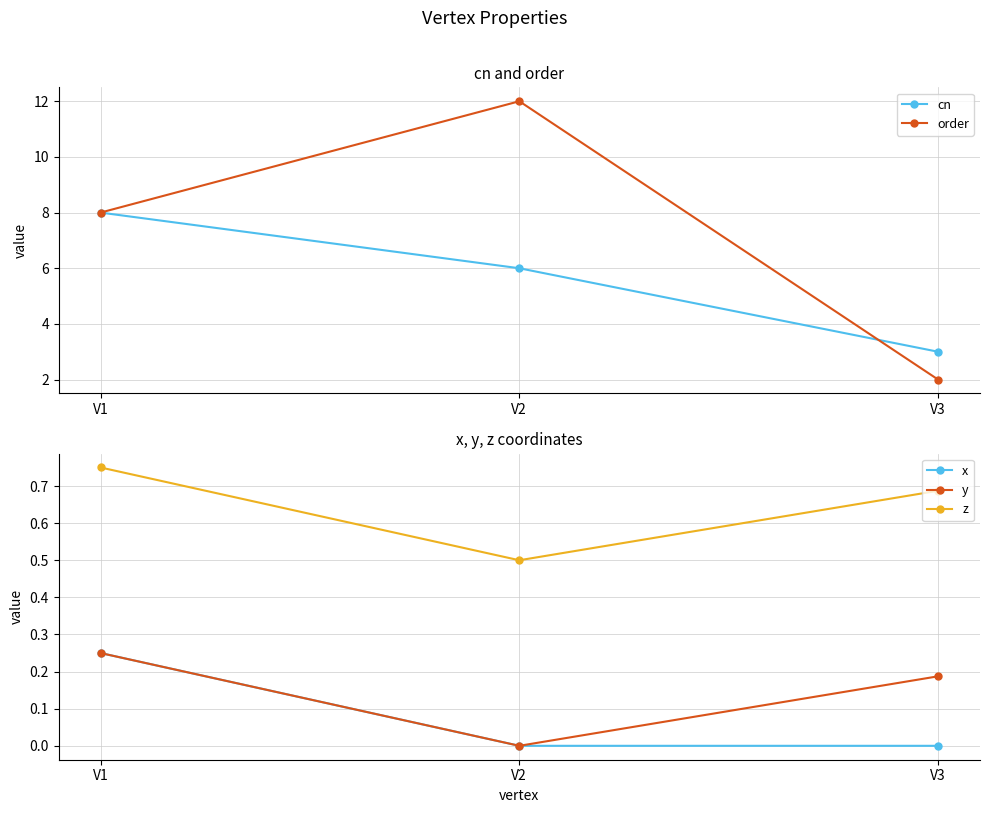

At which label does cn first exceed 6?

V1